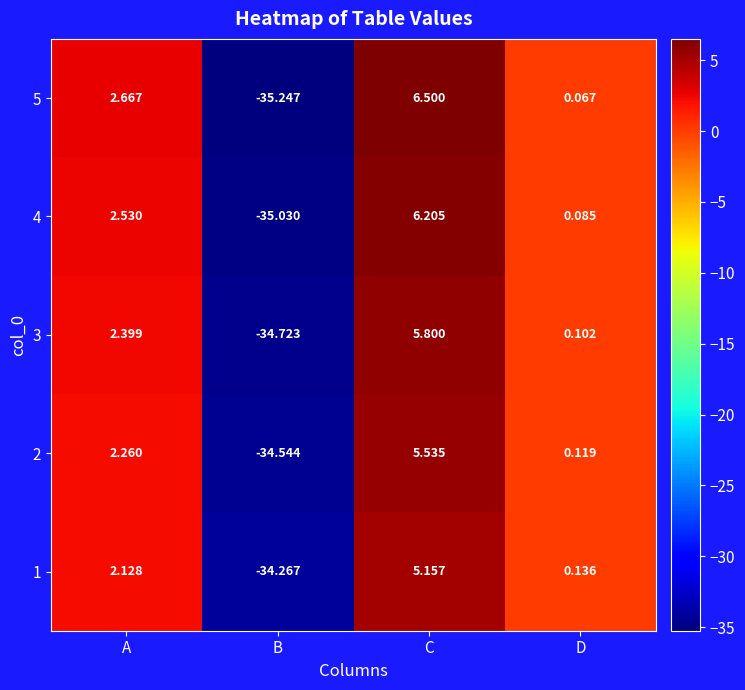

Which series has the widest spread of values?

5